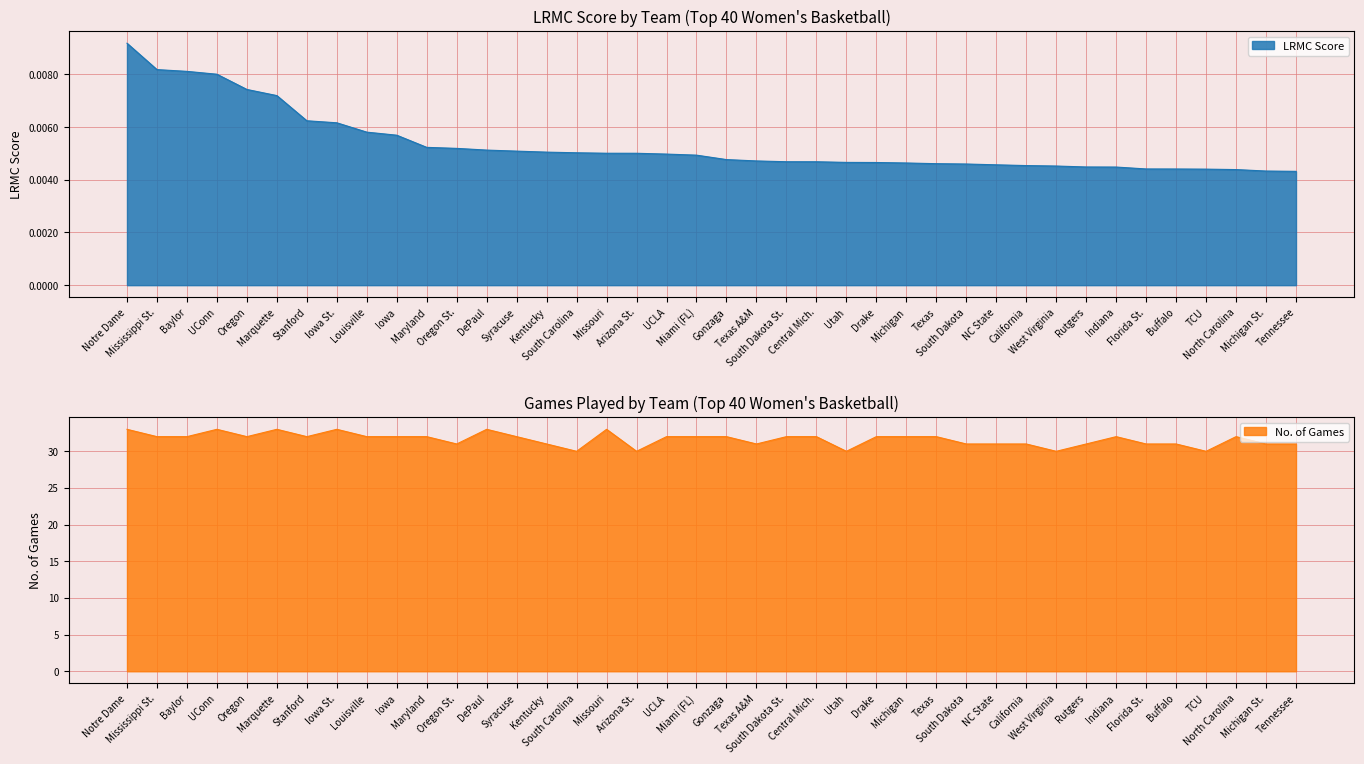

How many series are shown in this chart?

2